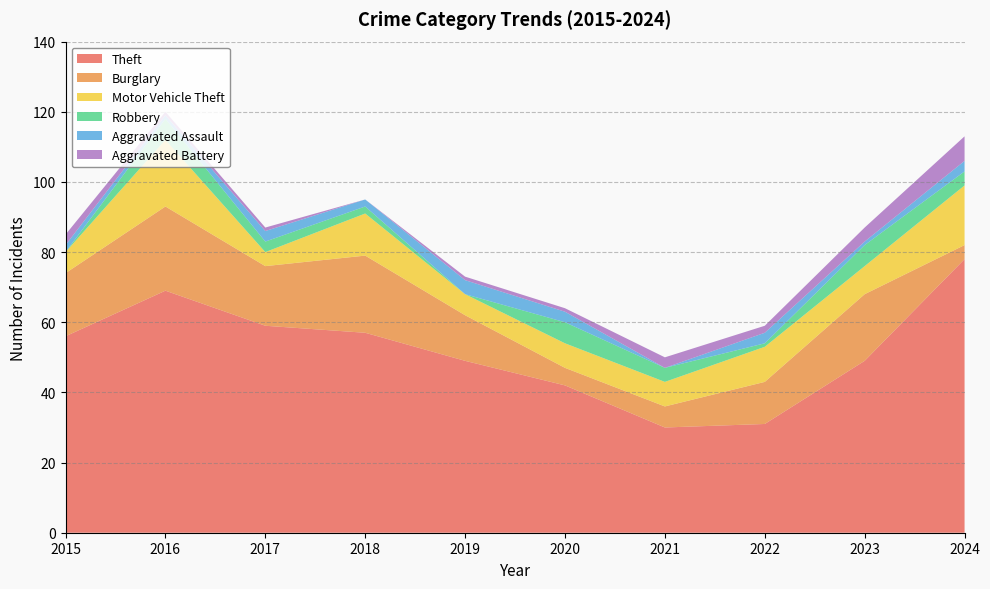

Reading left to right, list all the values displayed in this chart.

Theft: 56	69	59	57	49	42	30	31	49	78
Burglary: 18	24	17	22	13	5	6	12	19	4
Motor Vehicle Theft: 6	19	4	12	6	7	7	10	8	17
Robbery: 0	6	3	2	0	6	4	1	6	4
Aggravated Assault: 2	1	3	2	4	3	0	3	1	3
Aggravated Battery: 3	1	1	0	1	1	3	2	4	7